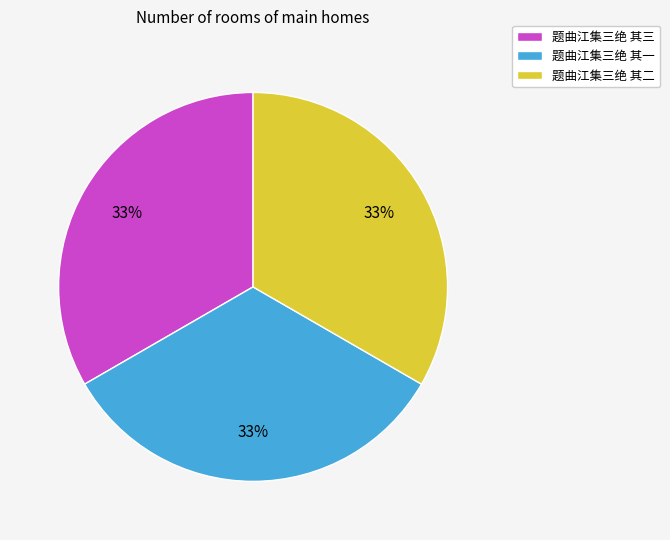

The 题曲江集三绝 其三 slice represents 33% of the pie. True or false?

True